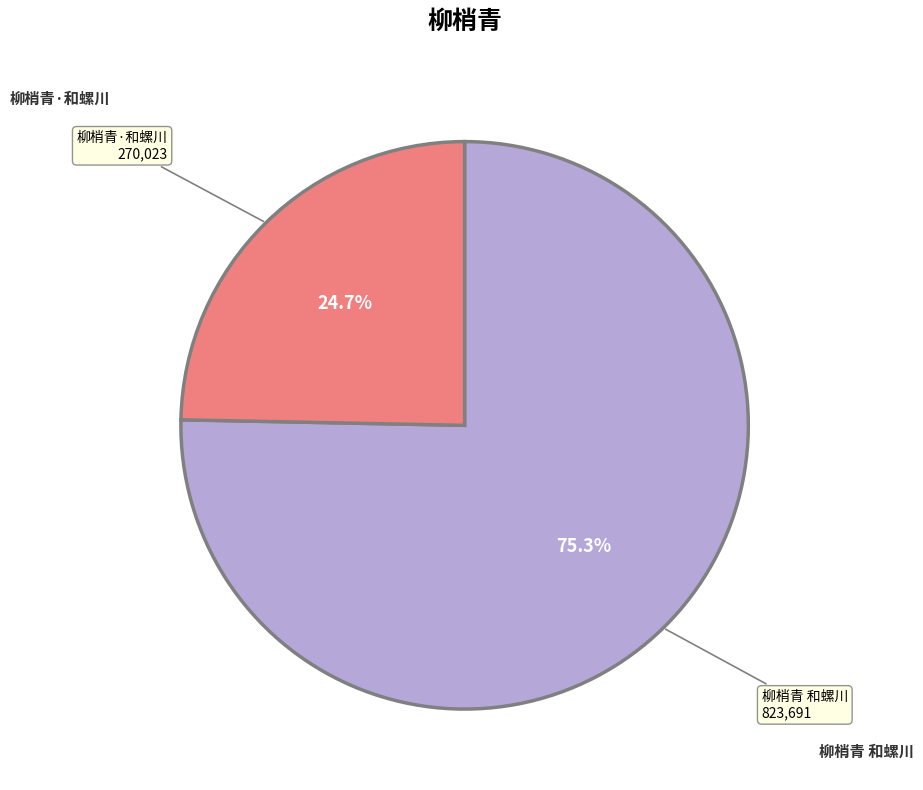

Count the number of slices in the pie.

2